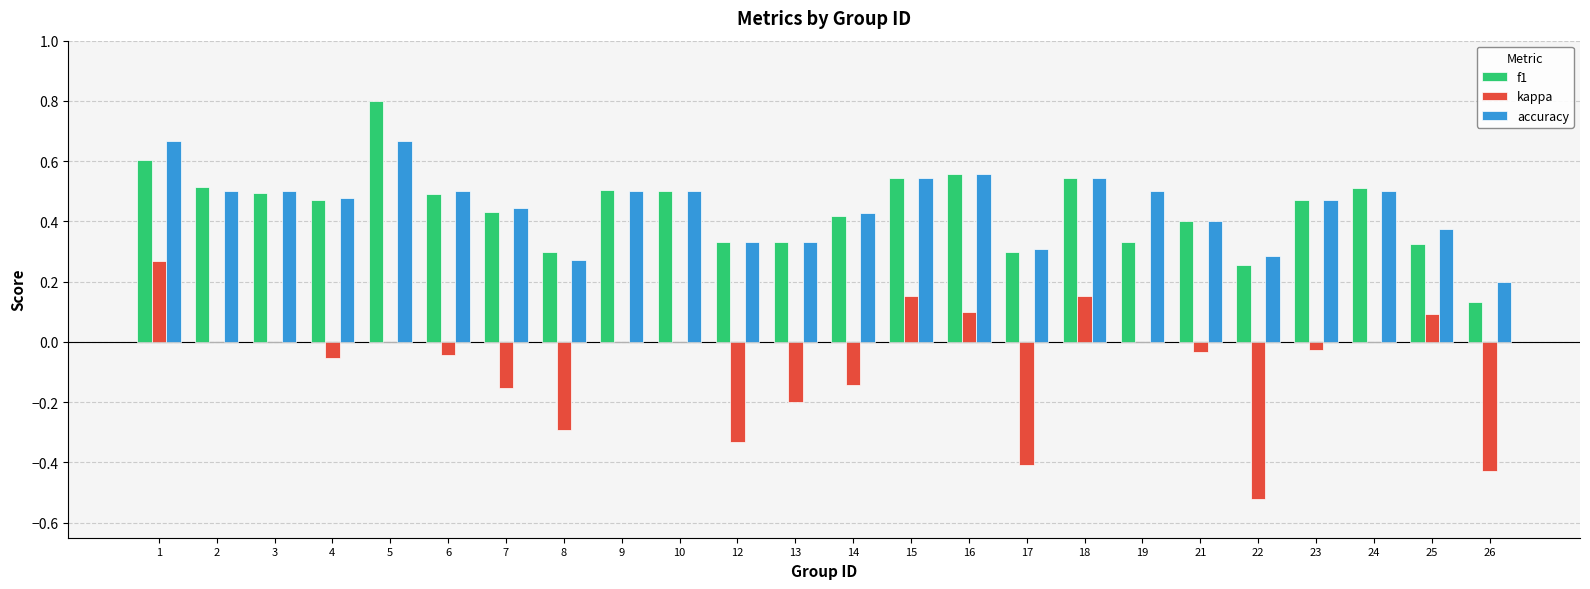

What is the sum of all f1 values?

10.6